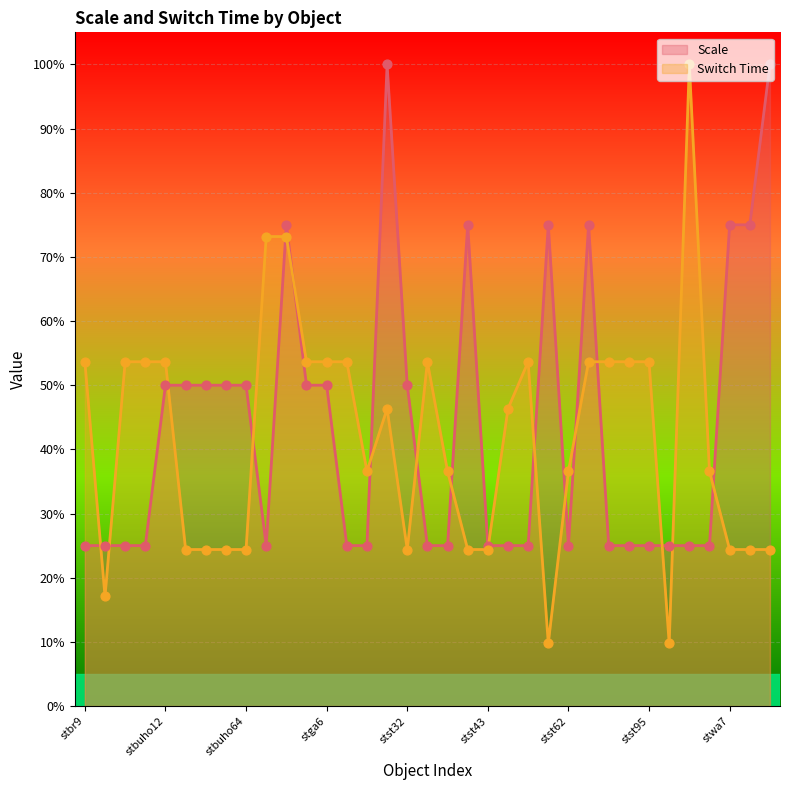

Which series has the largest Y range (max minus min)?

Switch Time